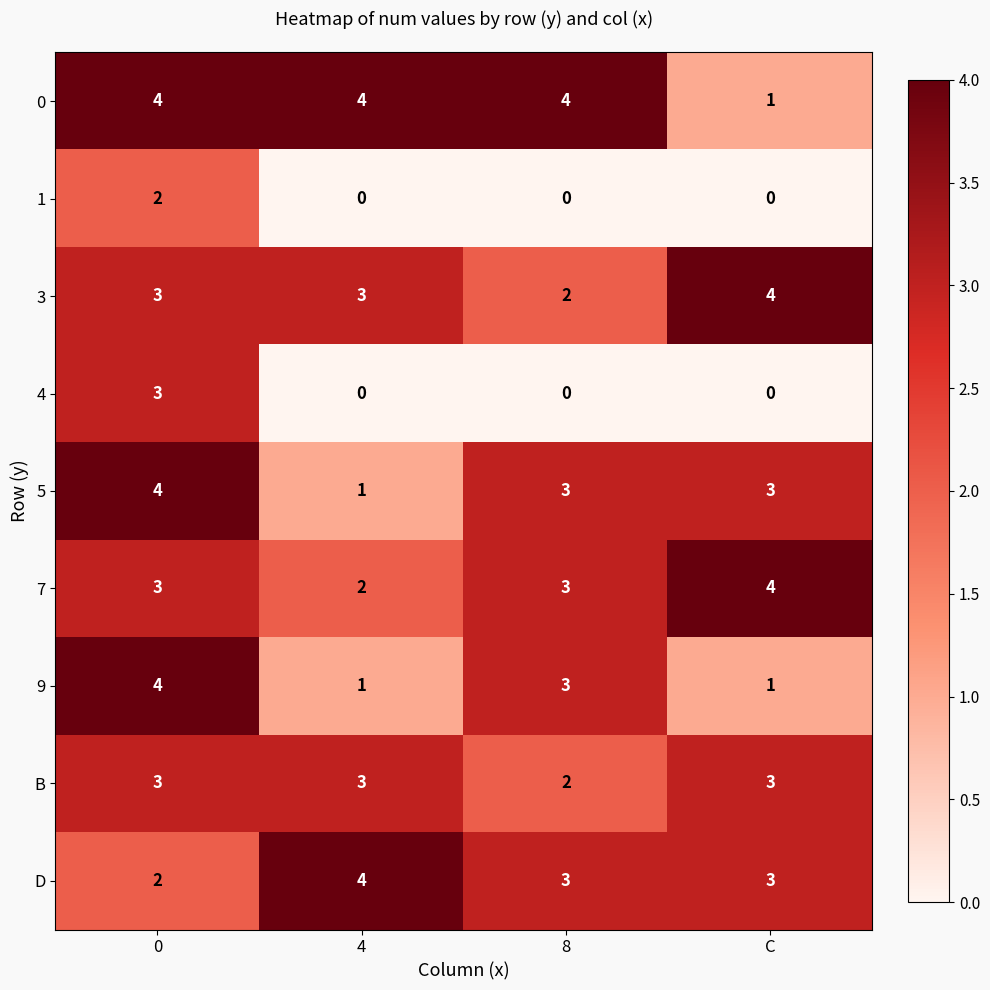

What is the maximum value shown in the chart?

4